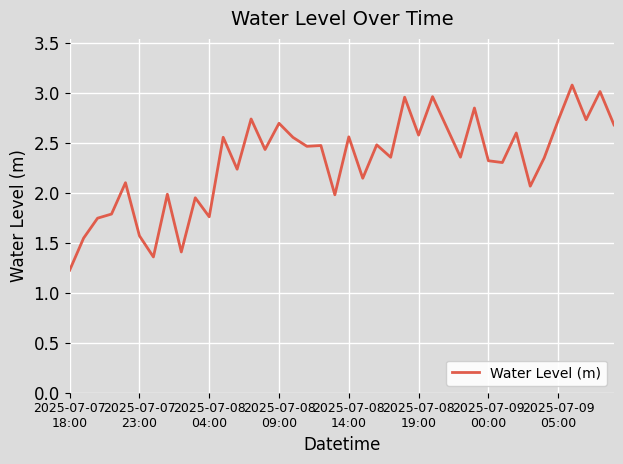

What is the difference between the maximum and minimum values?

1.9